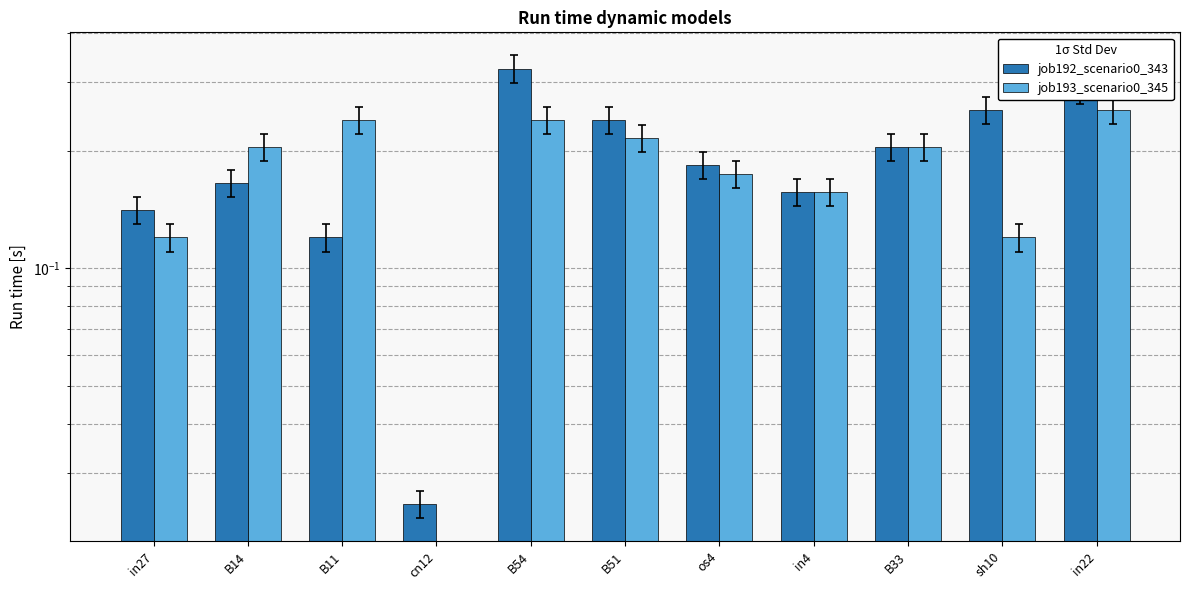

What is the label of the 7th bar from the left?

os4